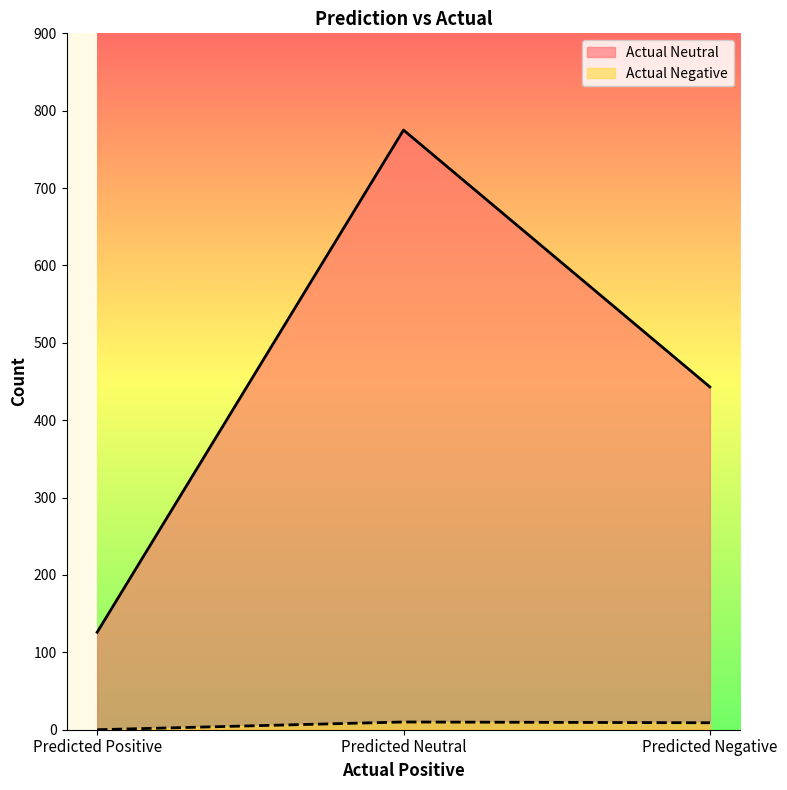

Does the chart display data point markers on the line(s)?

No